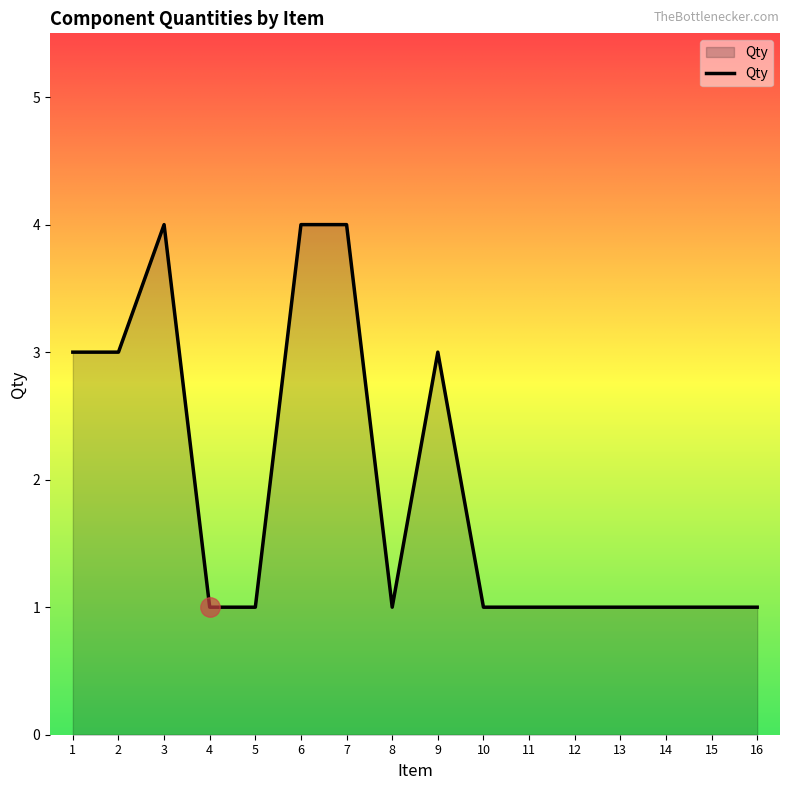

What is the approximate value at 2?

3